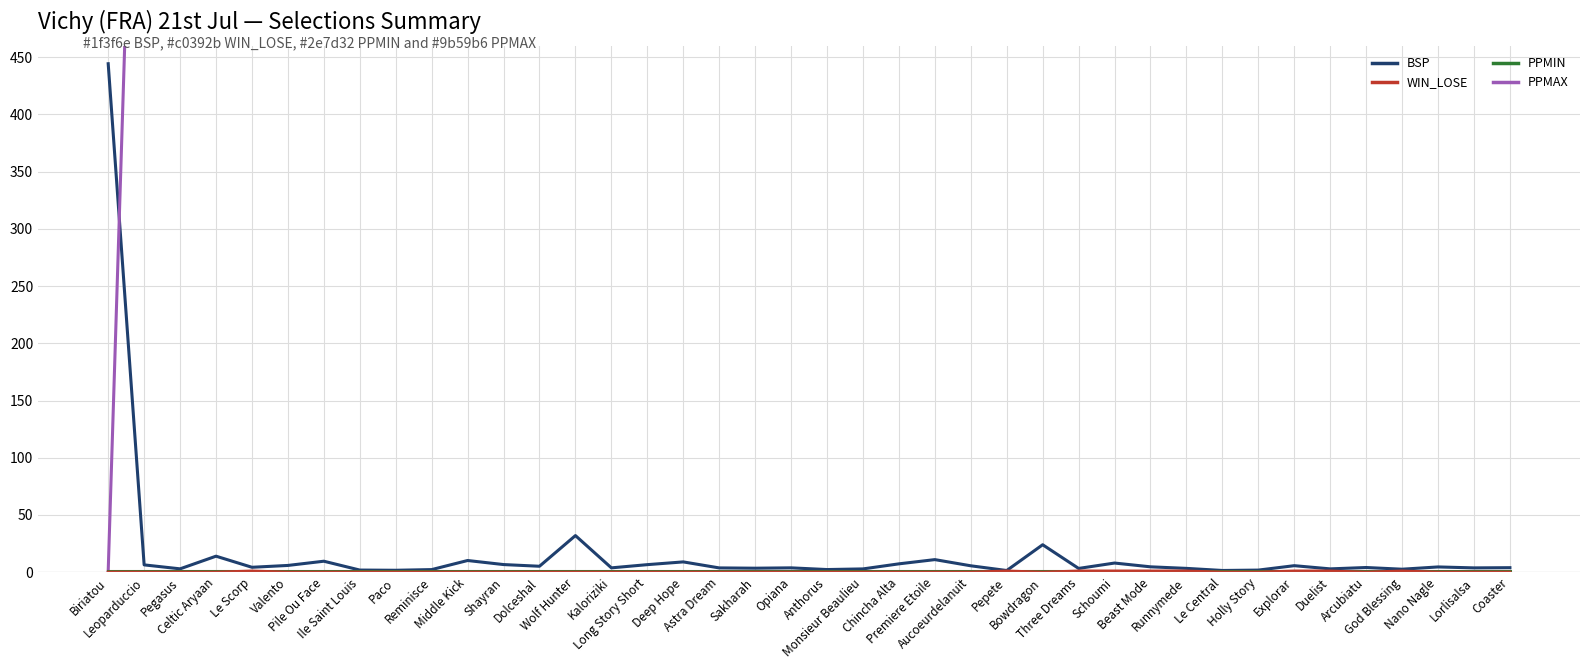

True or false: WIN_LOSE and PPMAX cross at least once.

False